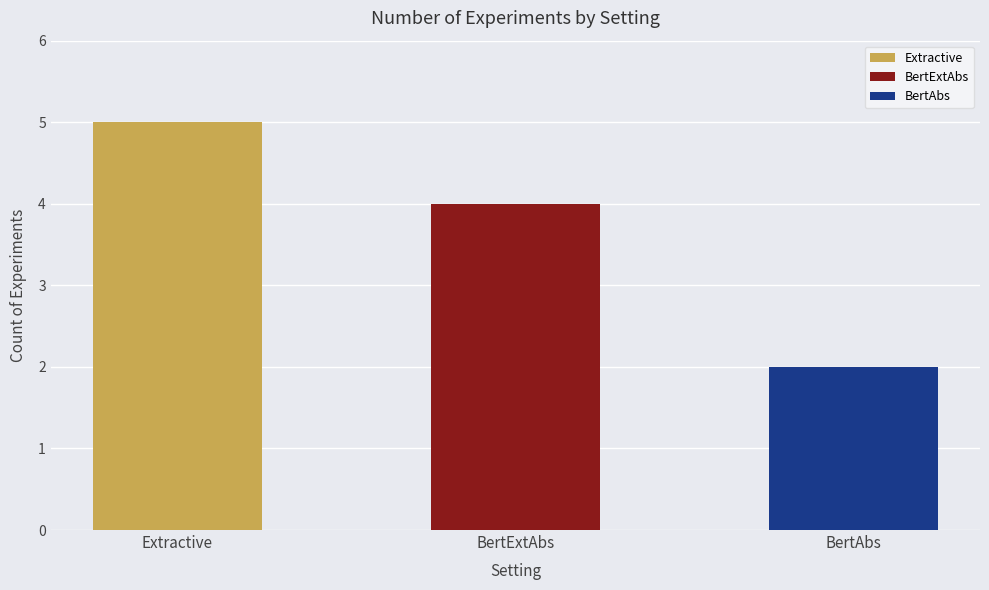

What is the difference between the maximum and minimum values?

3